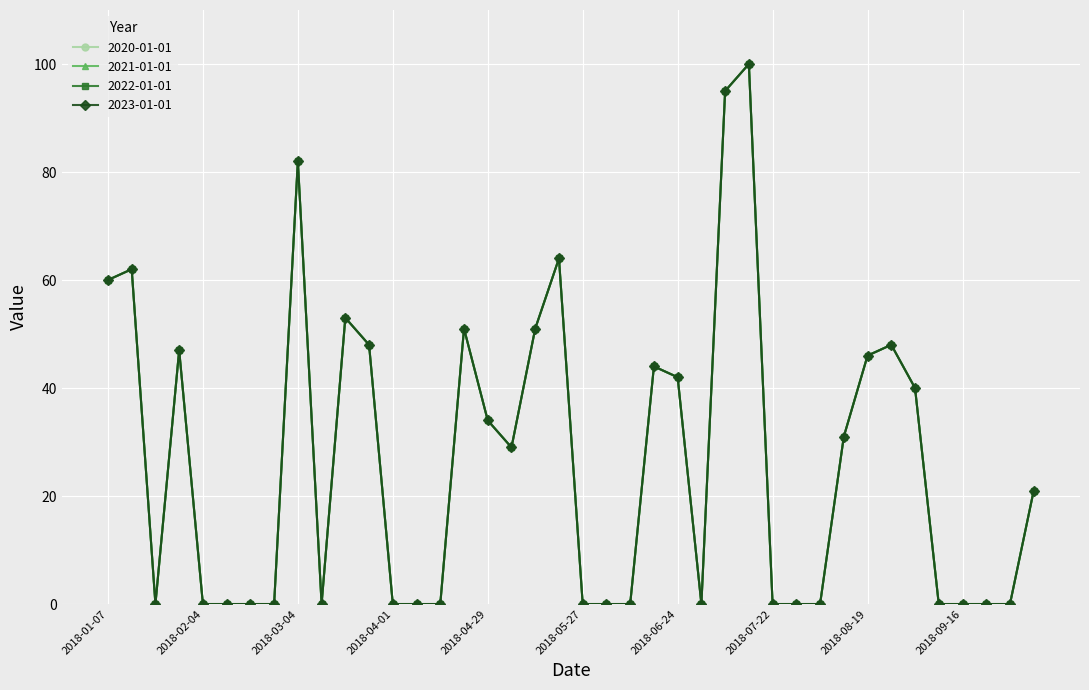

Which category has the highest value in the 2023-01-01 series?

2018-07-15